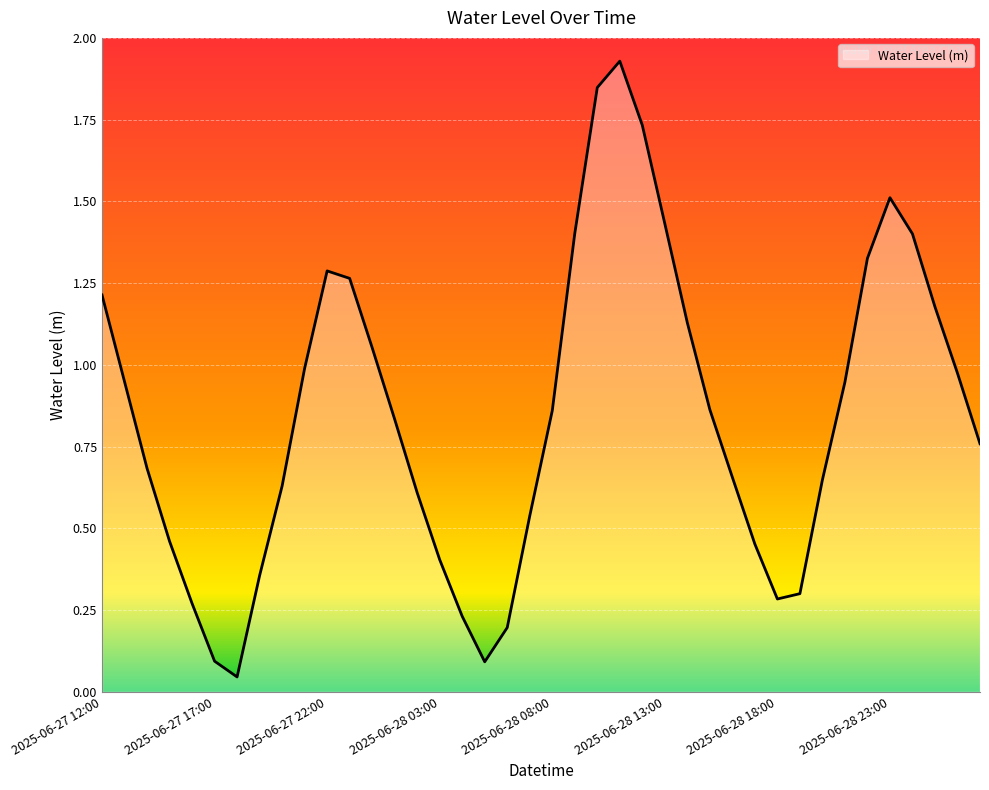

Does the chart display data point markers on the line(s)?

No